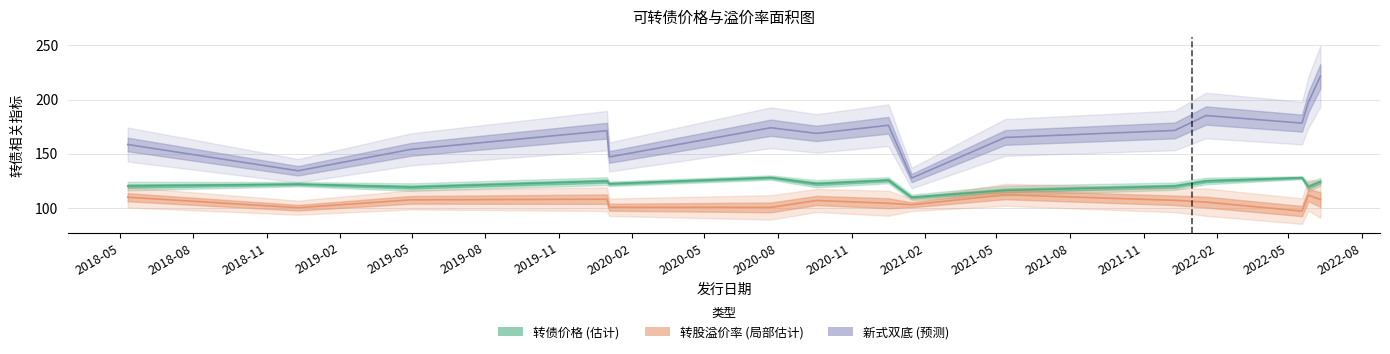

True or false: 转股溢价率 and 新式双底 intersect in this chart.

False